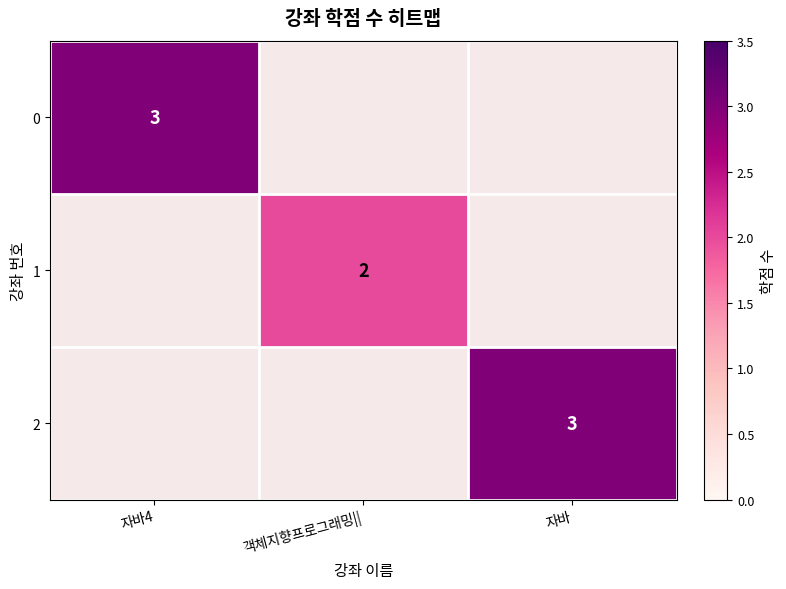

Rank the series by their maximum value, from lowest to highest.

1, 0, 2